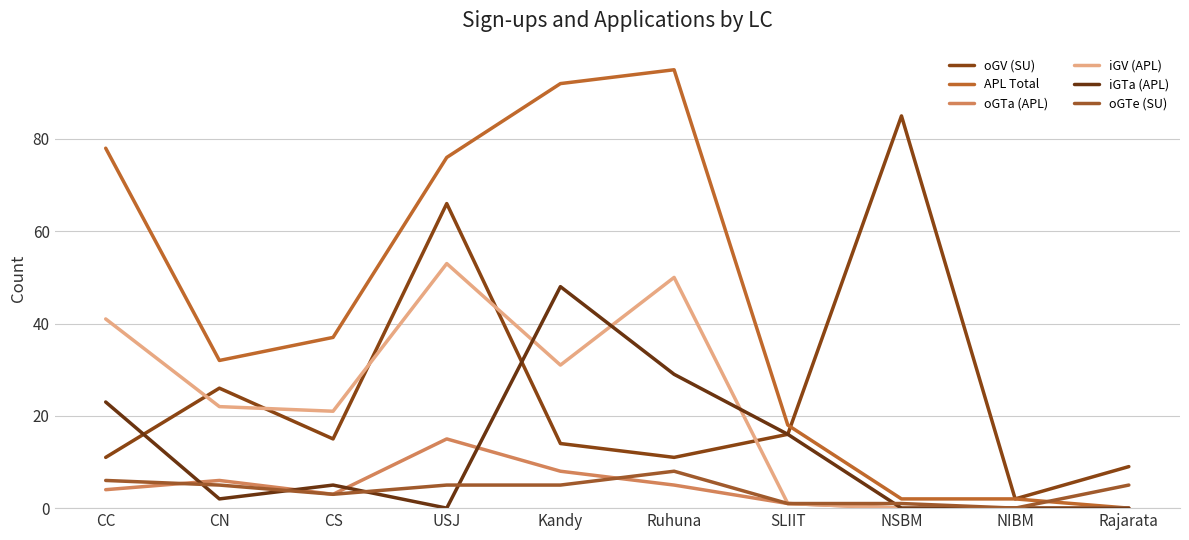

How many lines are shown in the chart?

6